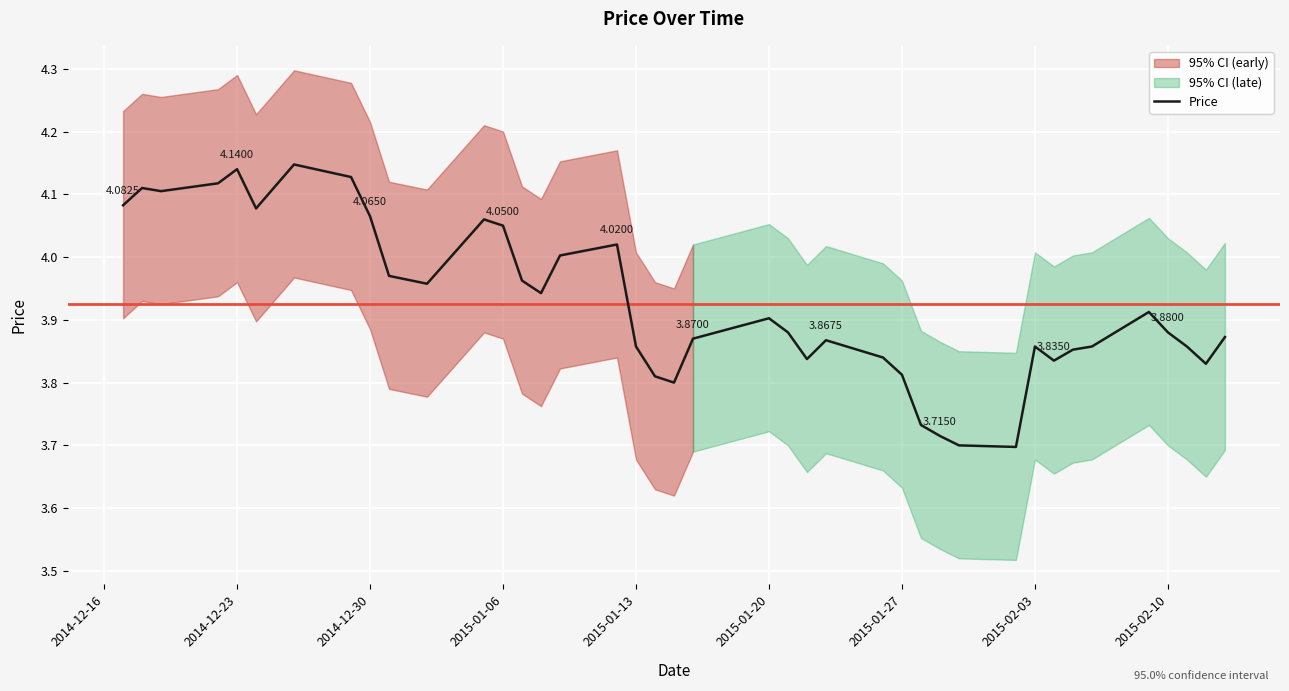

Reading left to right, what are all the values shown in this chart?

4.1	4.1	4.1	4.1	4.1	4.1	4.1	4.1	4.1	4.0	4.0	4.1	4.0	4.0	3.9	4.0	4.0	3.9	3.8	3.8	3.9	3.9	3.9	3.8	3.9	3.8	3.8	3.7	3.7	3.7	3.7	3.9	3.8	3.9	3.9	3.9	3.9	3.9	3.8	3.9